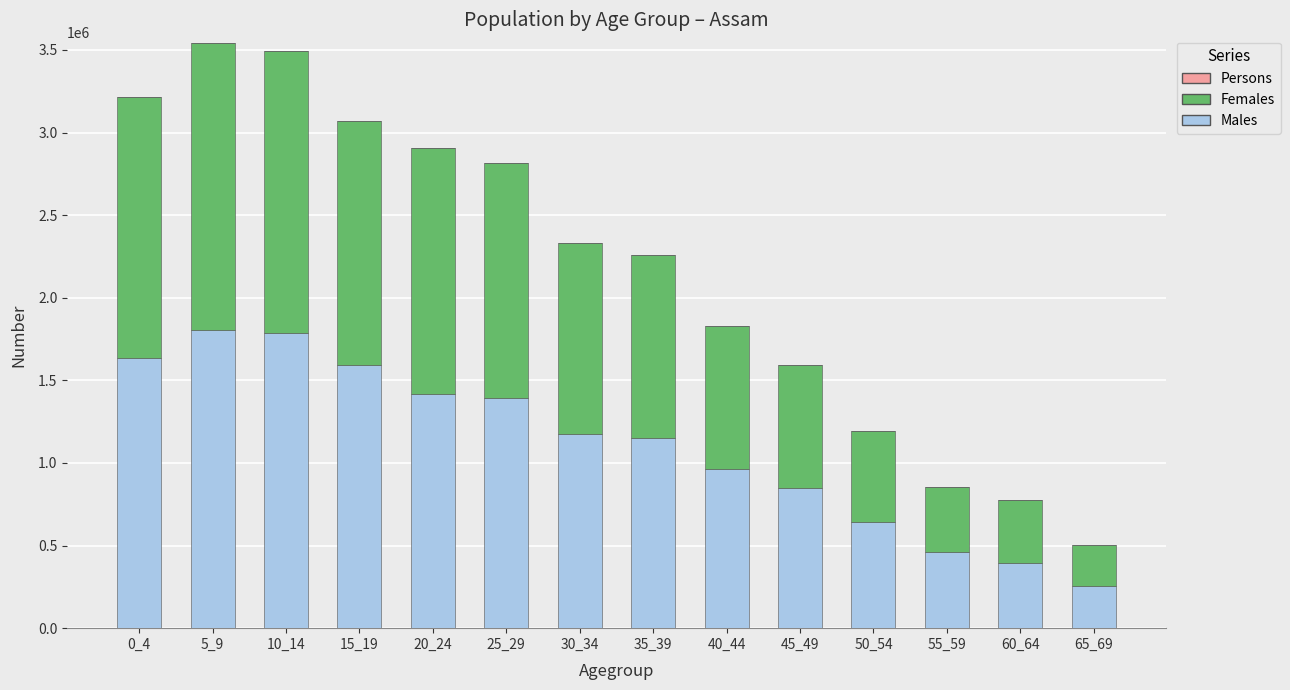

The value of Males at 20_24 is 1415580. True or false?

True